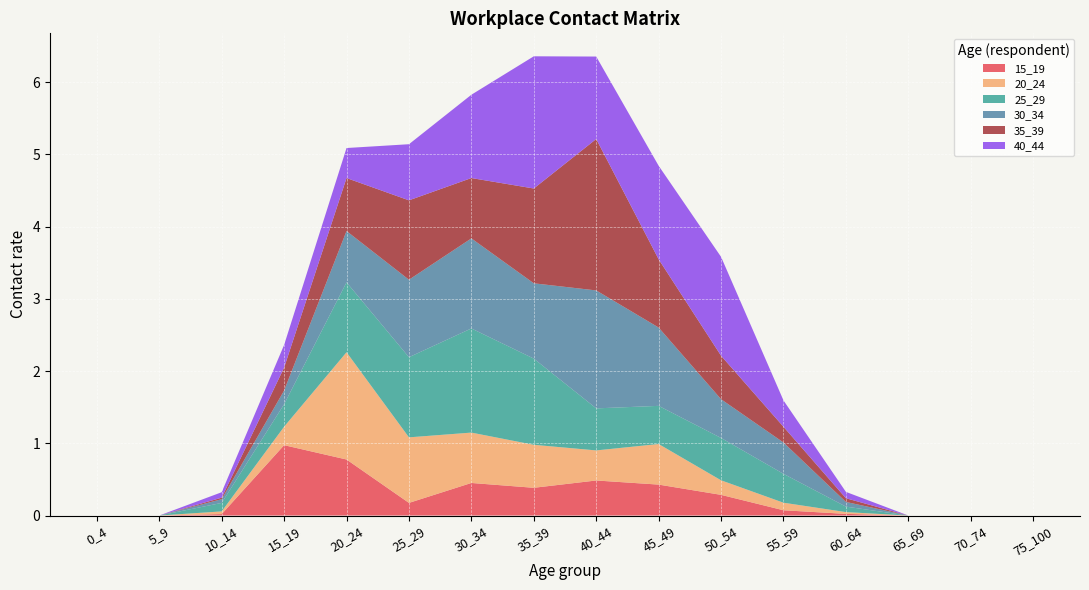

Reading right to left, transcribe all the data shown in this chart.

15_19: 0.0	0.0	0.0	0.0	0.1	0.3	0.4	0.5	0.4	0.5	0.2	0.8	1.0	0.0	0.0	0.0
20_24: 0.0	0.0	0.0	0.0	0.1	0.2	0.6	0.4	0.6	0.7	0.9	1.5	0.3	0.0	0.0	0.0
25_29: 0.0	0.0	0.0	0.1	0.4	0.6	0.5	0.6	1.2	1.4	1.1	1.0	0.3	0.1	0.0	0.0
30_34: 0.0	0.0	0.0	0.1	0.4	0.5	1.1	1.6	1.0	1.2	1.1	0.7	0.2	0.1	0.0	0.0
35_39: 0.0	0.0	0.0	0.1	0.2	0.6	0.9	2.1	1.3	0.8	1.1	0.7	0.3	0.0	0.0	0.0
40_44: 0.0	0.0	0.0	0.1	0.4	1.4	1.3	1.1	1.8	1.2	0.8	0.4	0.3	0.1	0.0	0.0